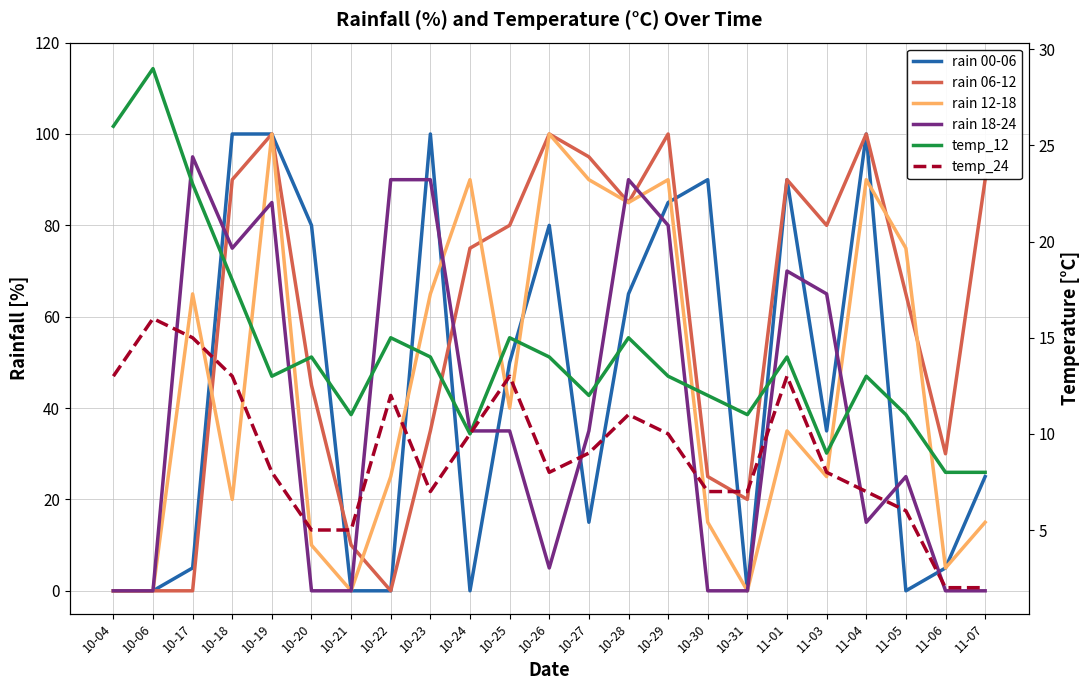

What is the difference between the rain 06-12 values at 10-24 and 10-27?

20